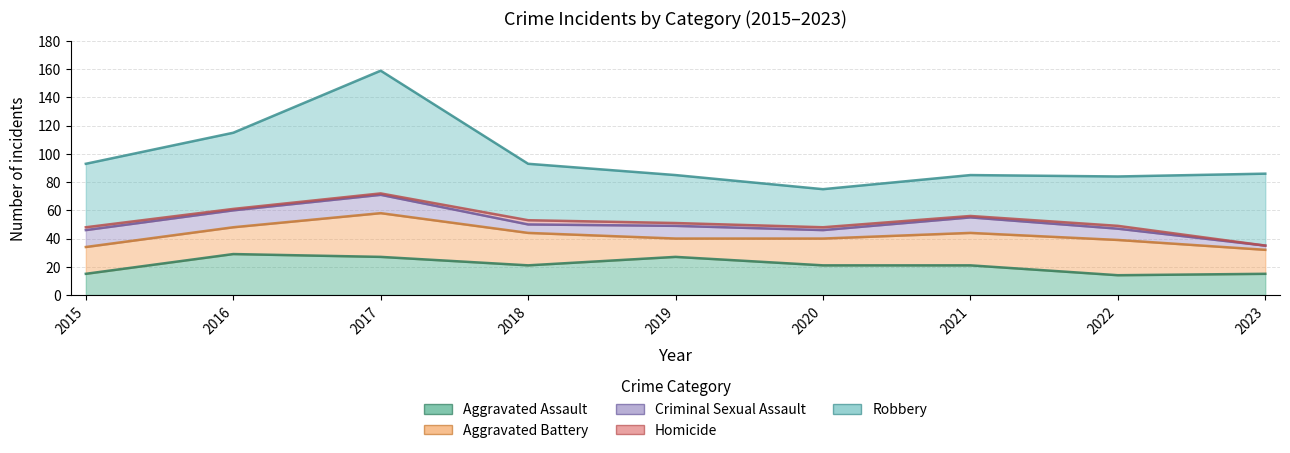

In Aggravated Battery, how many points are lower than both neighbors (excluding endpoints)?

1